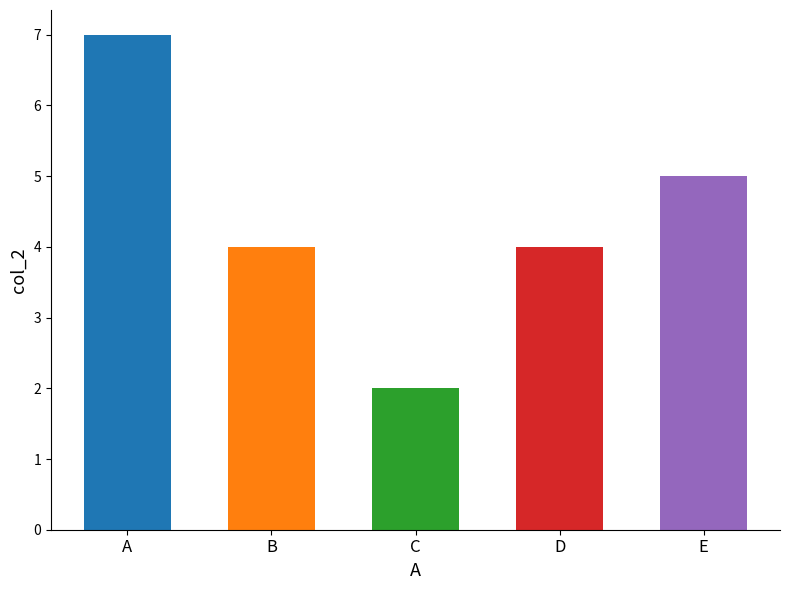

What is the approximate value at B?

4